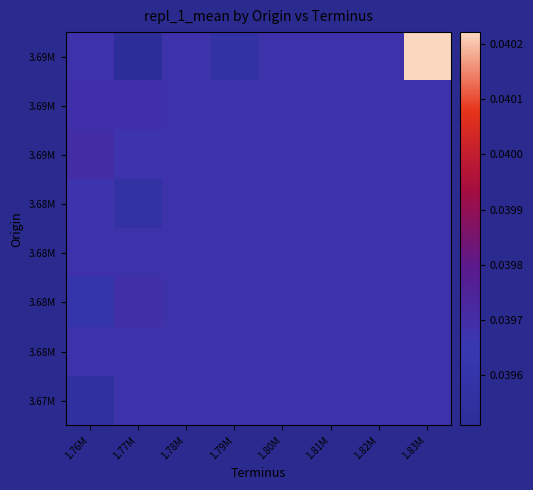

How many categories are shown in the chart?

8